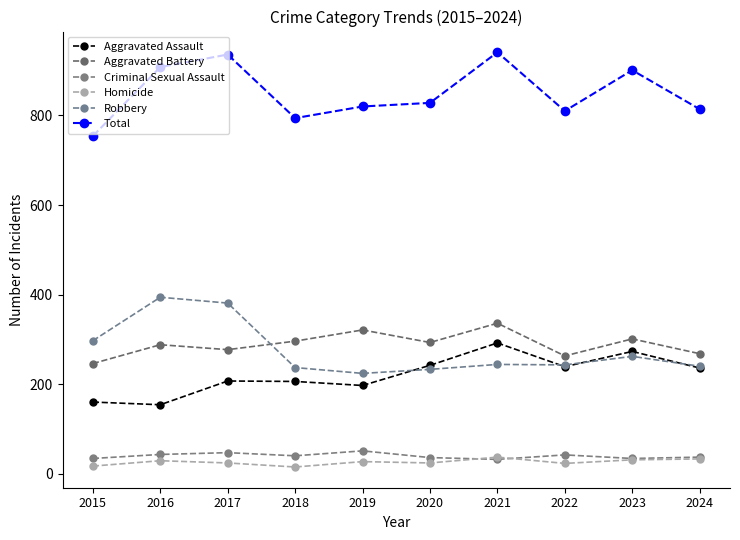

At 2019, list the series in order from smallest to largest.

Homicide, Criminal Sexual Assault, Aggravated Assault, Robbery, Aggravated Battery, Total